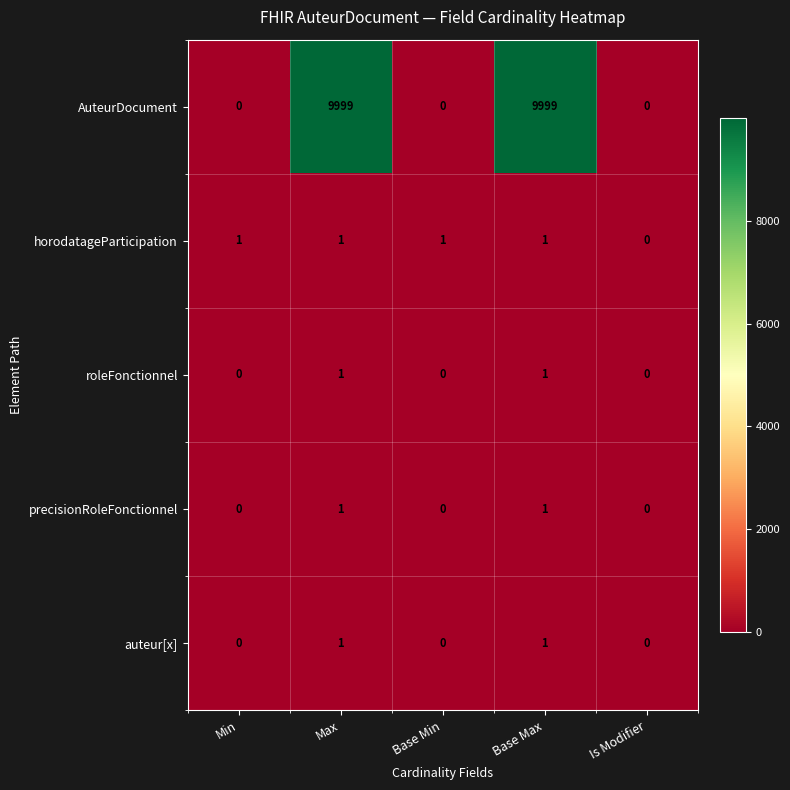

What is the sum of all horodatageParticipation values?

4